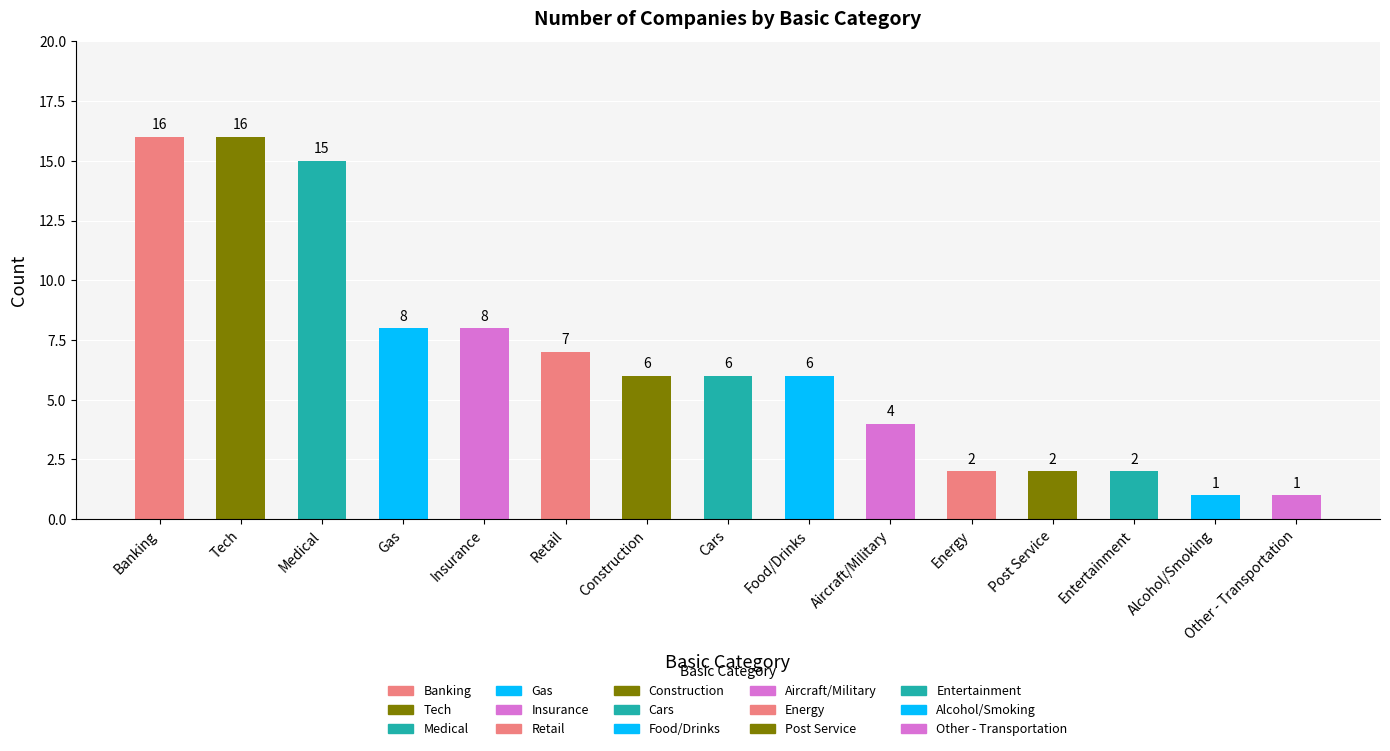

List the labels in order of value, largest first.

Banking, Tech, Medical, Gas, Insurance, Retail, Construction, Cars, Food/Drinks, Aircraft/Military, Energy, Post Service, Entertainment, Alcohol/Smoking, Other - Transportation